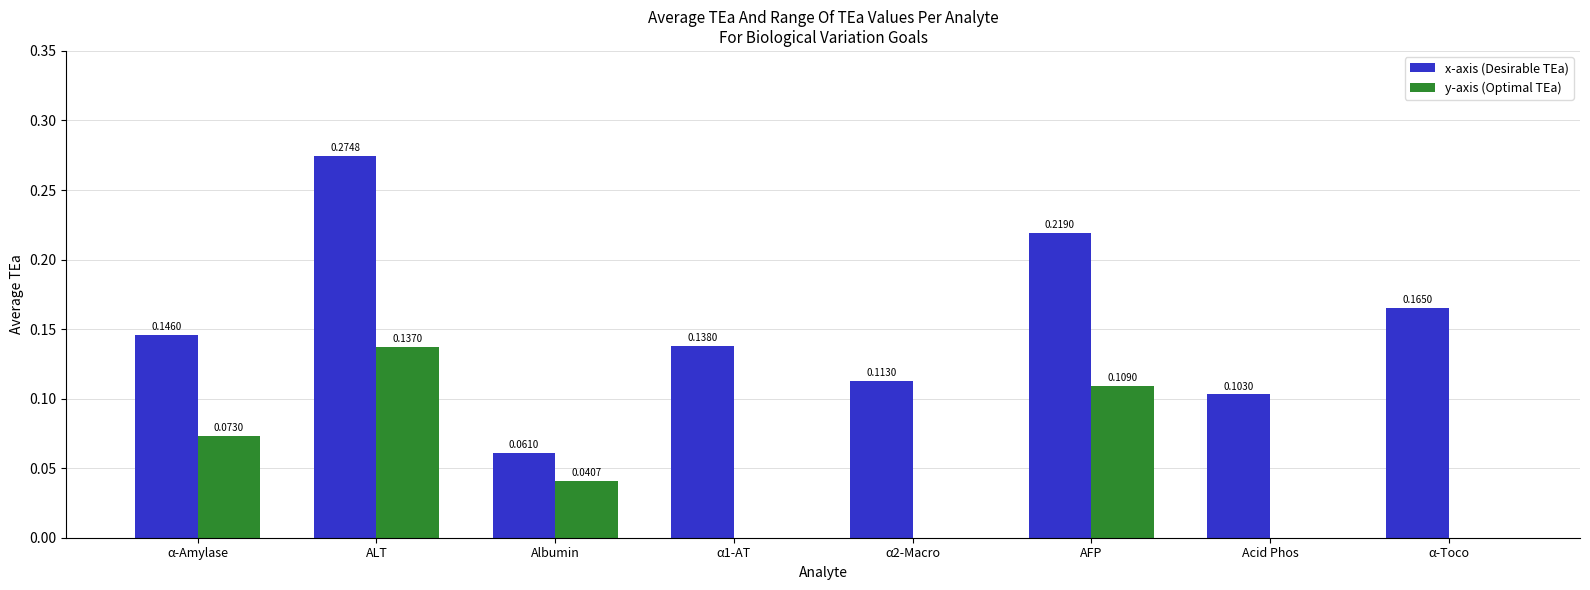

What is the sum of all x-axis (Desirable TEa) values?

1.2